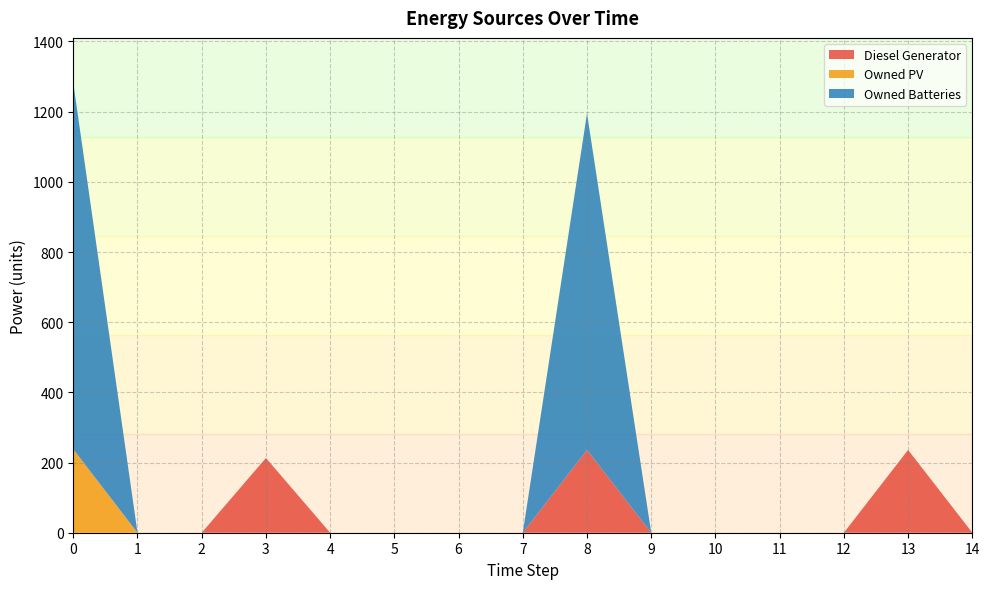

Reading left to right, what are all the values shown in this chart?

Diesel Generator: 0	0	0	213	0	0	0	0	236	0	0	0	0	236	0
Owned PV: 238	0	0	0	0	0	0	0	0	0	0	0	0	0	0
Owned Batteries: 1044	0	0	0	0	0	0	0	959	0	0	0	0	0	0